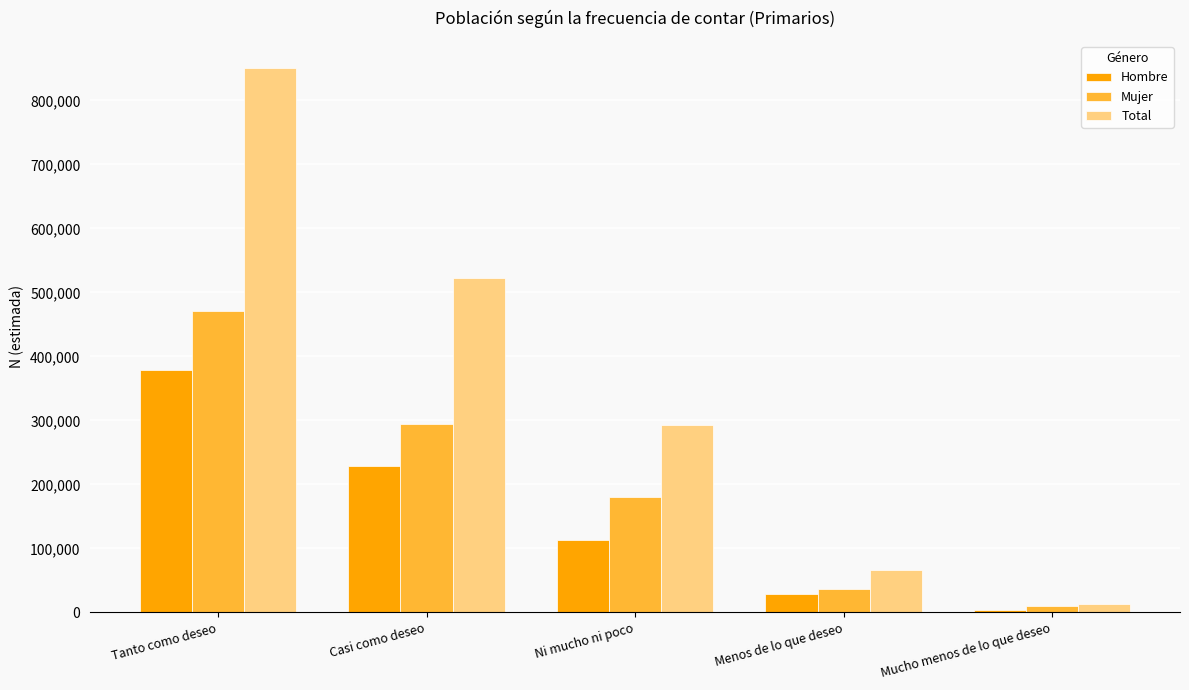

Rank the series by their maximum value, from highest to lowest.

Total, Mujer, Hombre